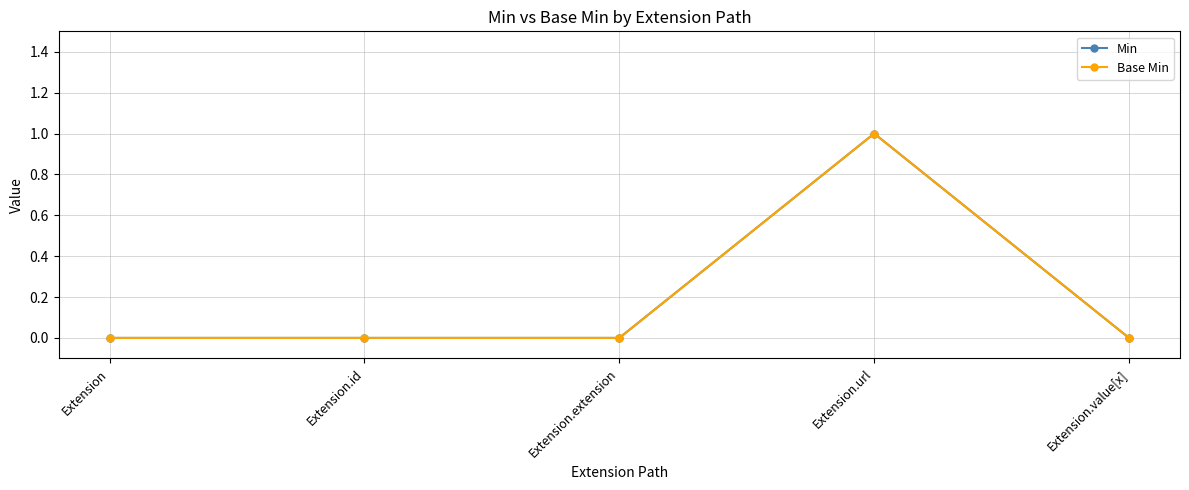

Which series changed the most between Extension.id and Extension.url?

Min